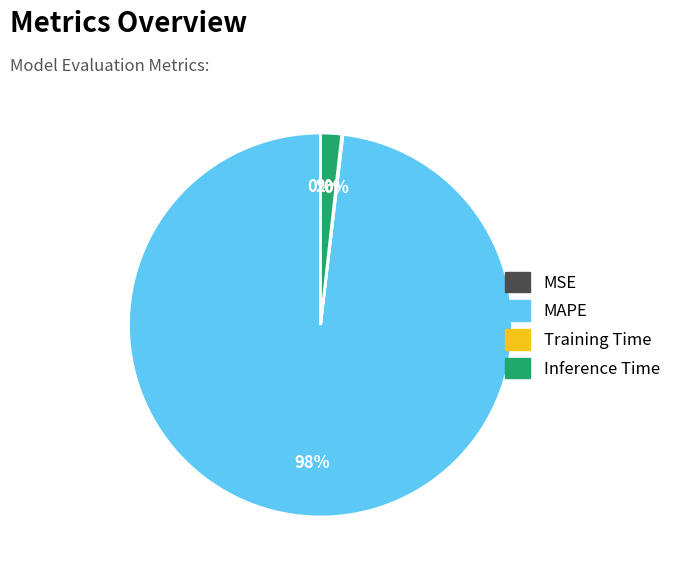

True or false: MAPE accounts for 98% of the total.

True